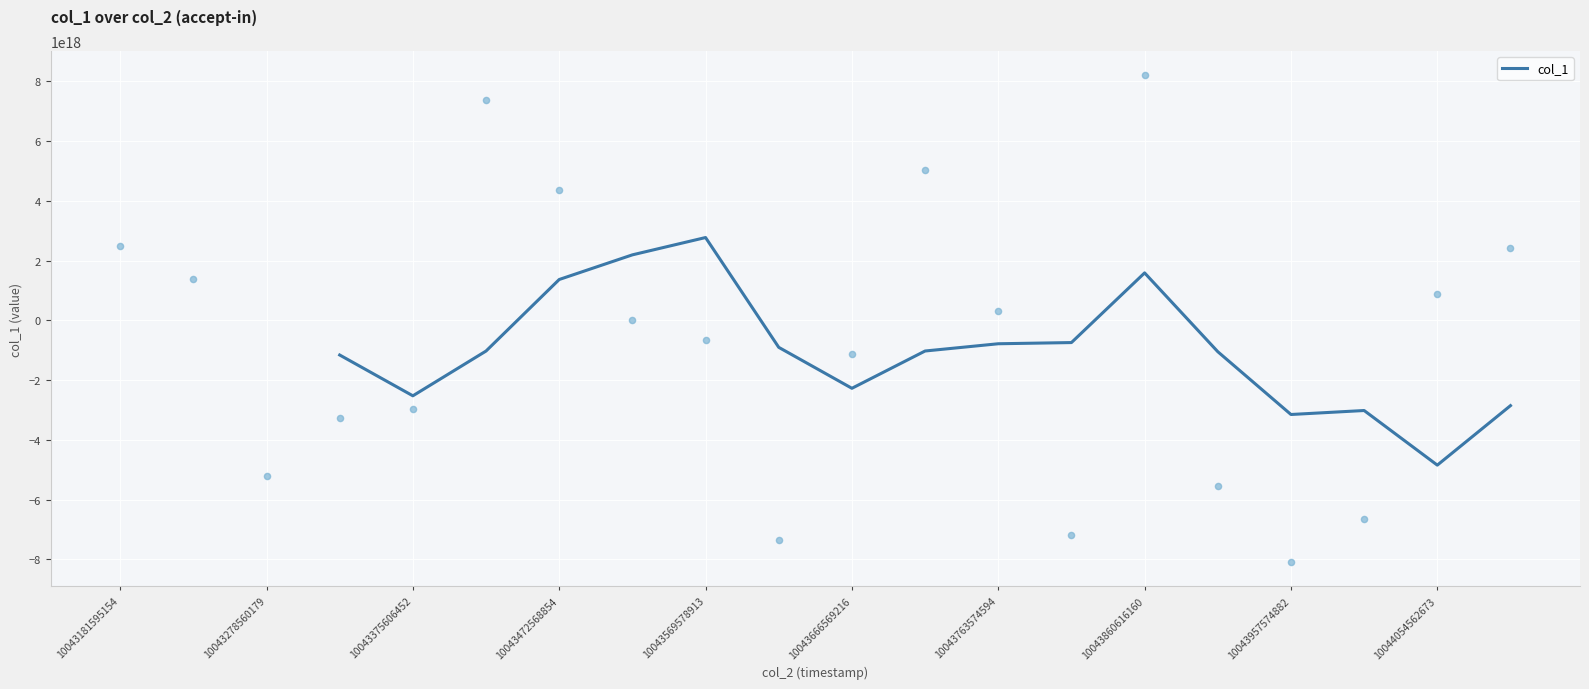

The value of col_1 at 10043957574882 is -5105693863190960128. True or false?

False